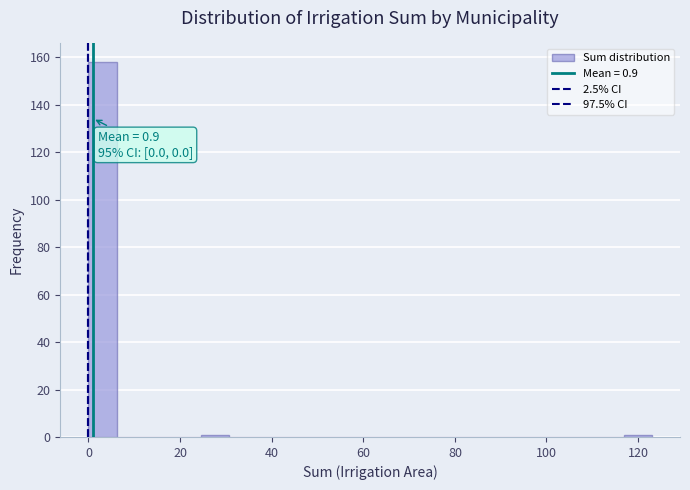

Around what value on the x-axis is the tallest bar? Give the approximate position of its centre, as read against the axis.

4